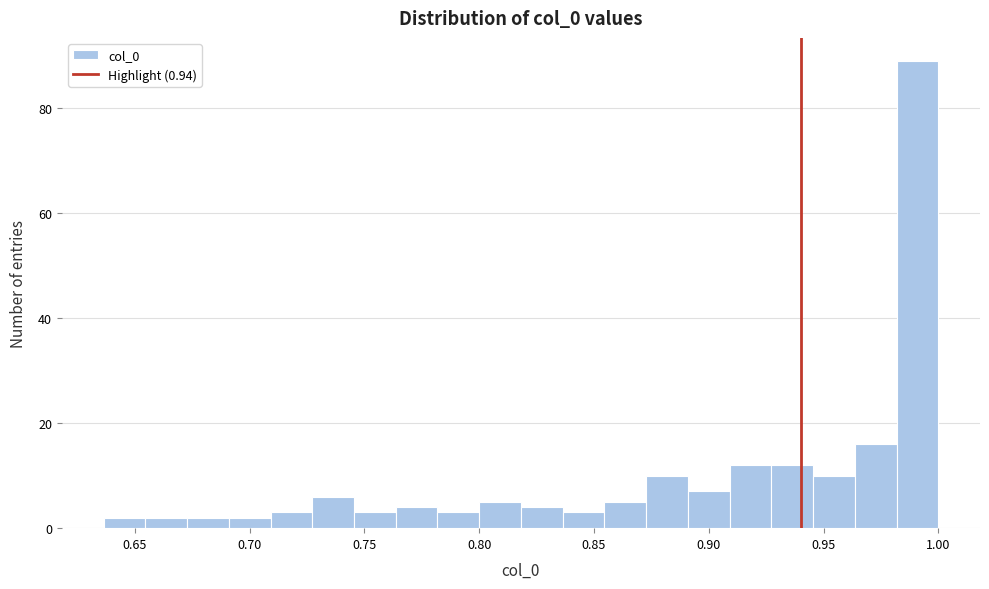

Around what value on the x-axis is the tallest bar? Give the approximate position of its centre, as read against the axis.

0.990